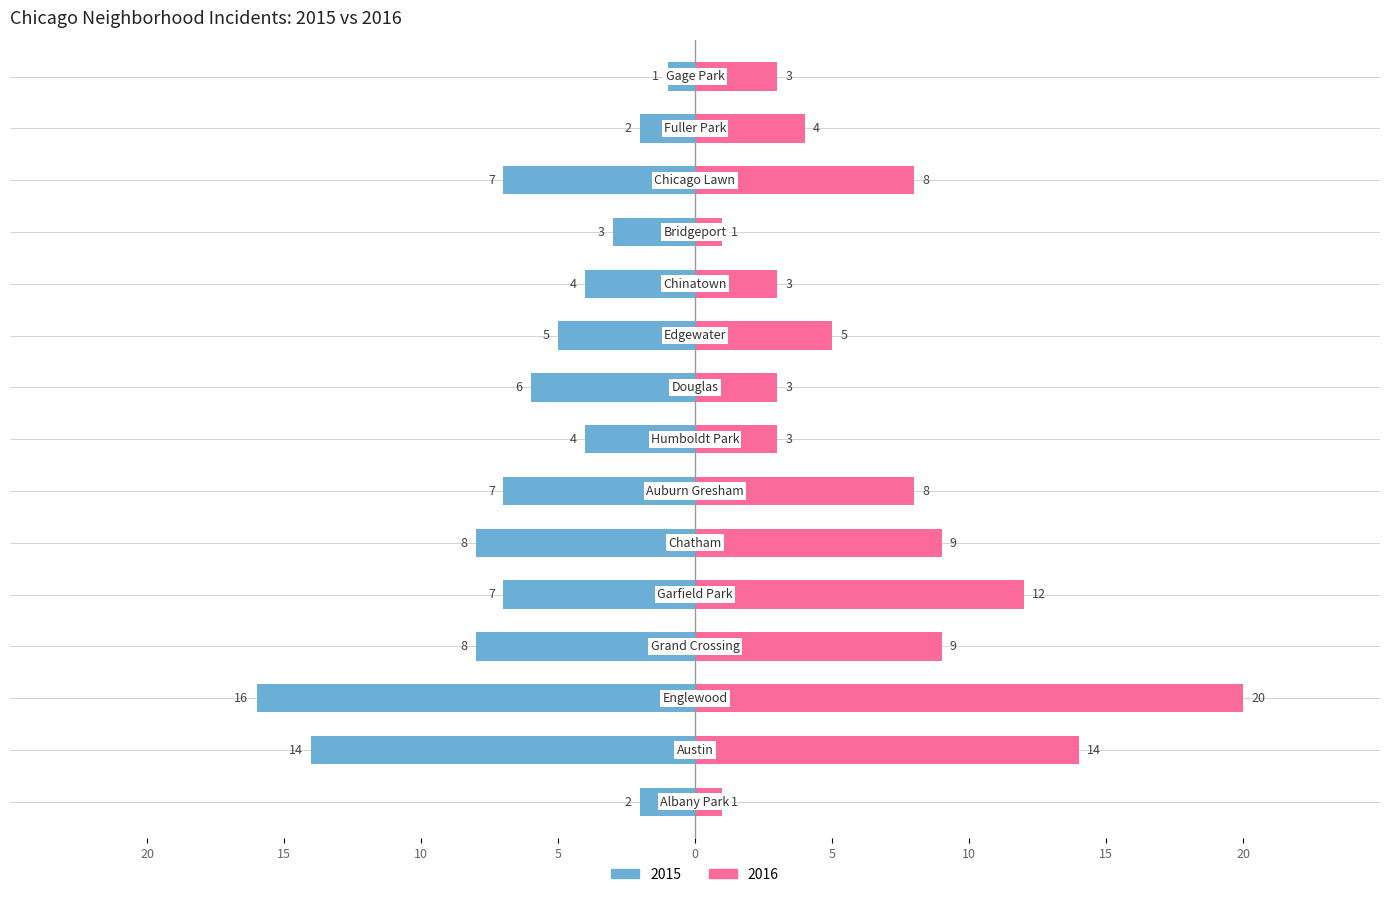

What is the average value of the right series?

7